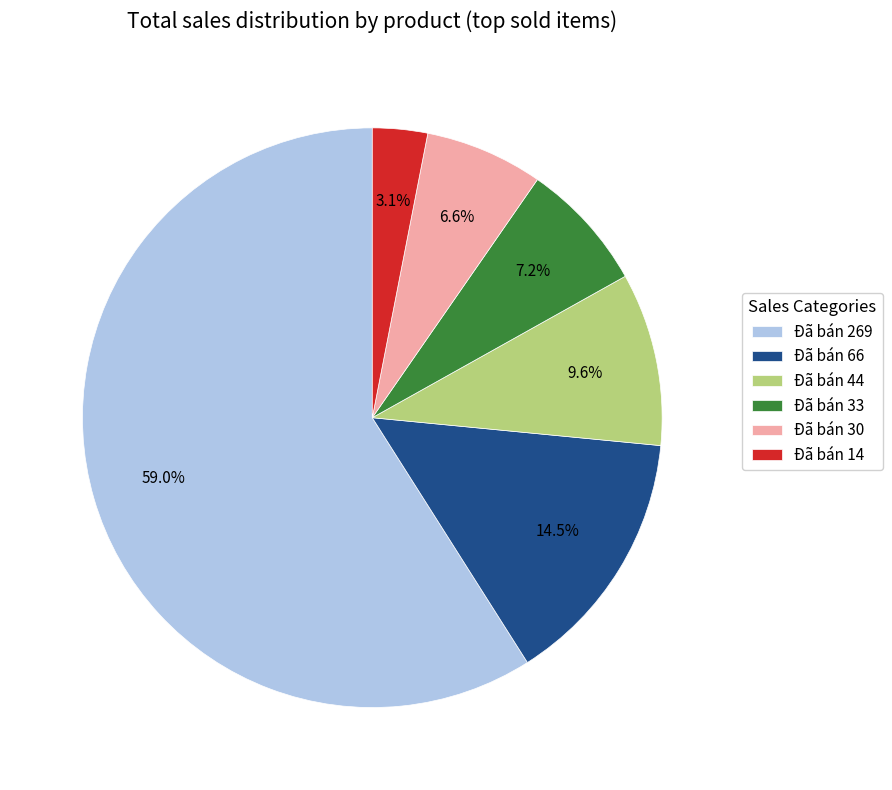

To the nearest percent, what is the difference between the Đã bán 30 and Đã bán 44 slice percentages?

3%